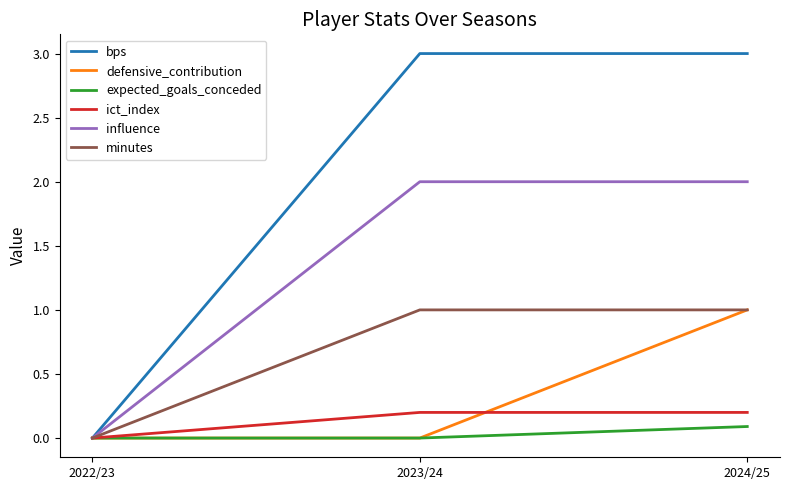

What is the sum of the bps values at 2022/23 and 2023/24?

3.0